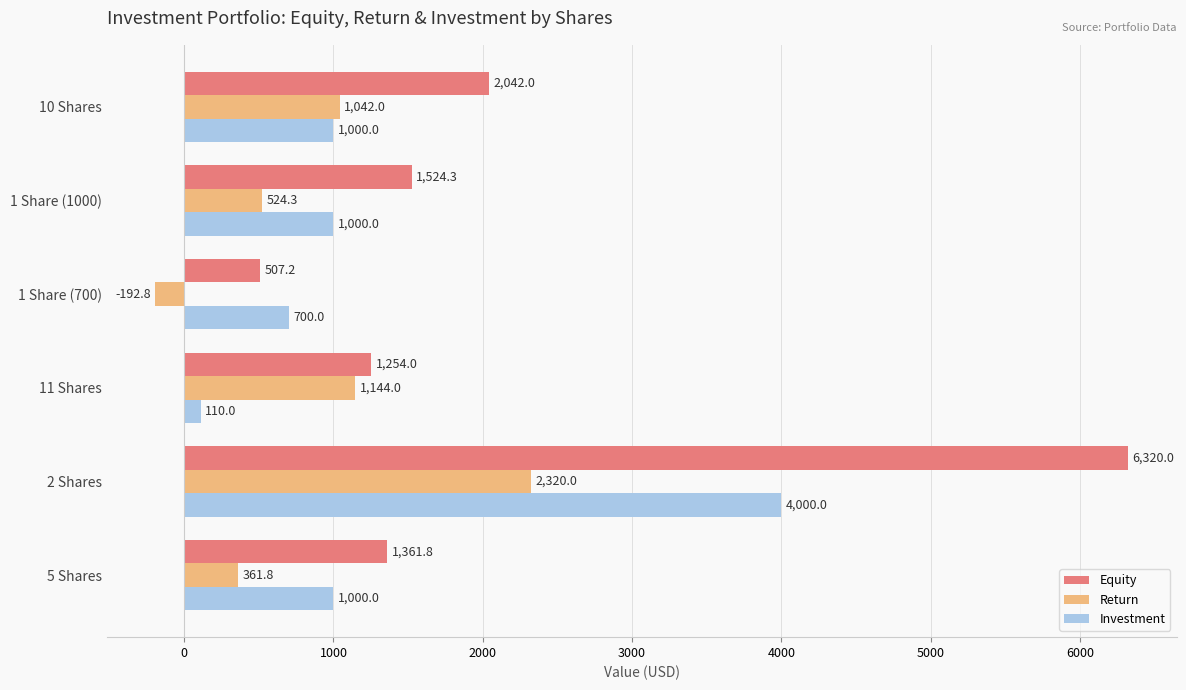

What value does the Return series have at 2 Shares?

2320.0